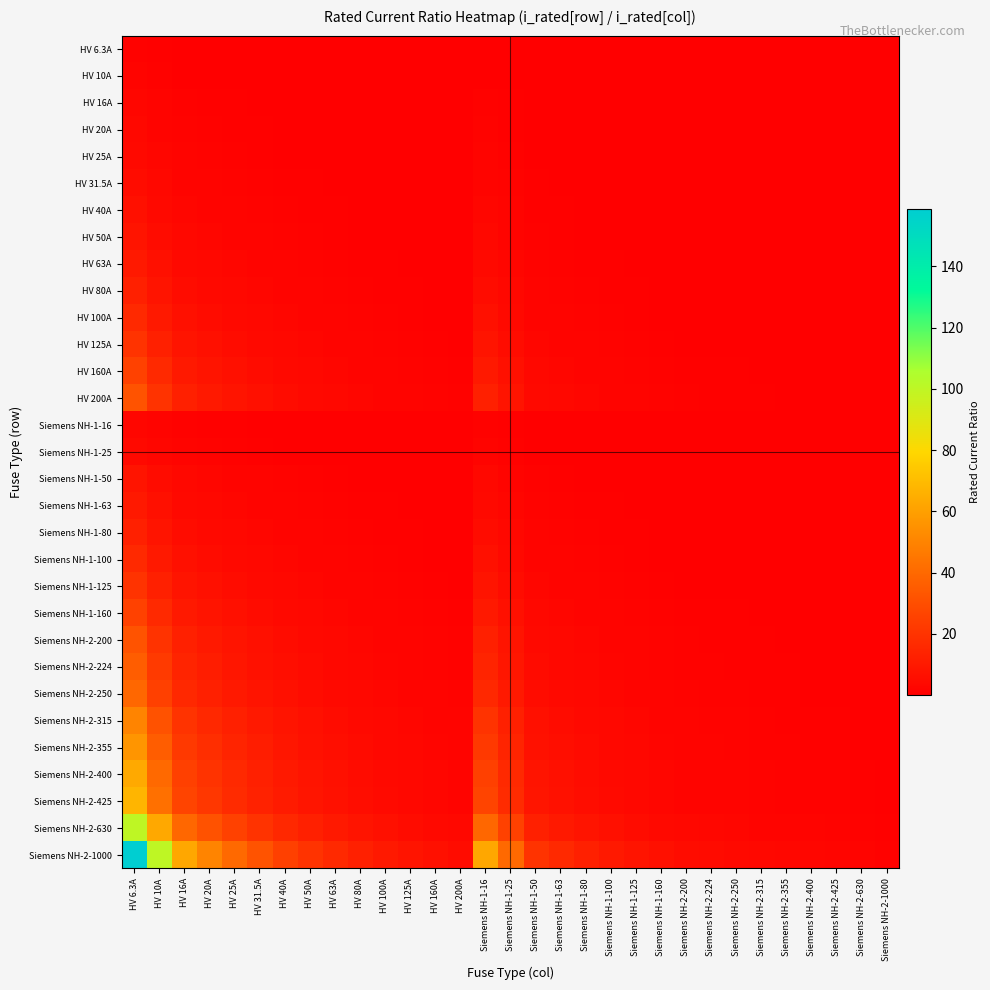

At which category is the sum across all series the highest?

HV 6.3A